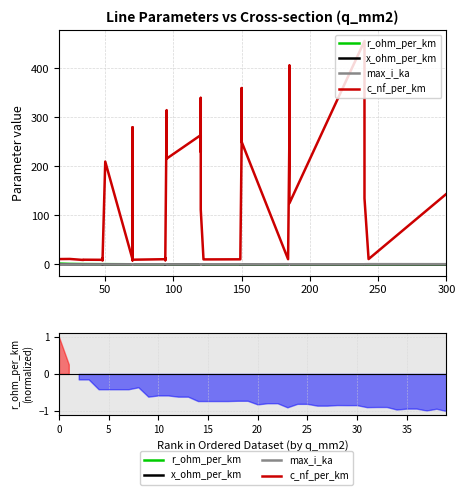

True or false: x_ohm_per_km and c_nf_per_km intersect in this chart.

False